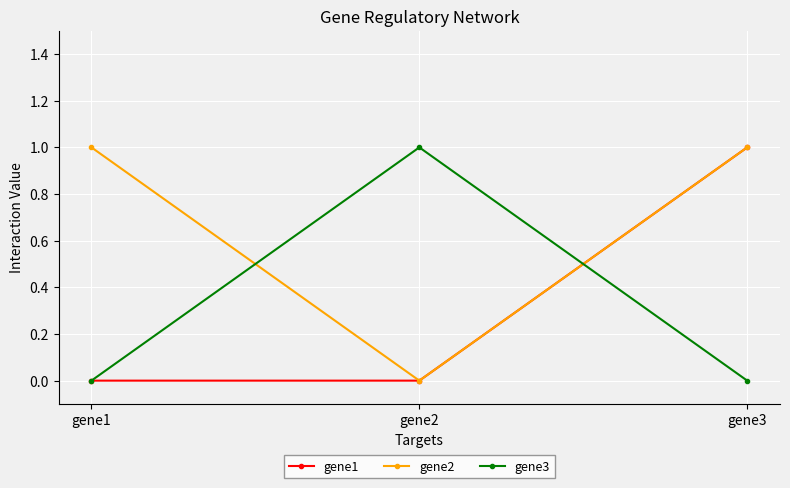

The value of gene1 at gene1 is 0. True or false?

True